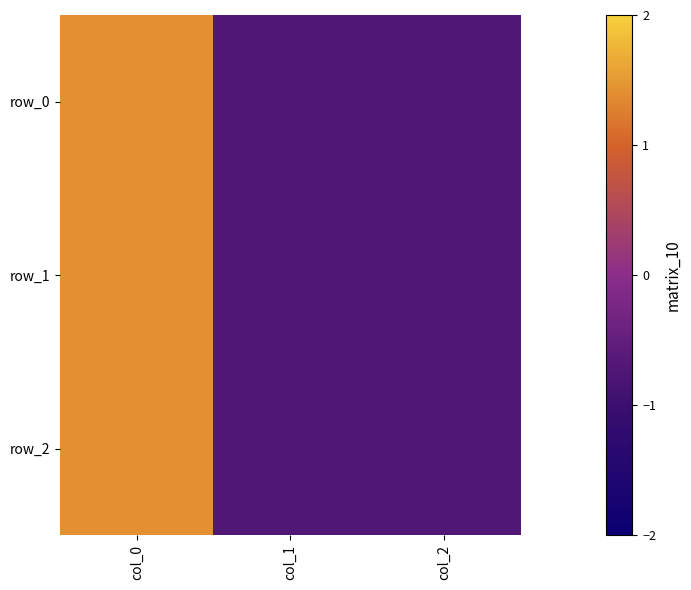

What value does the row_0 series have at col_1?

-0.7